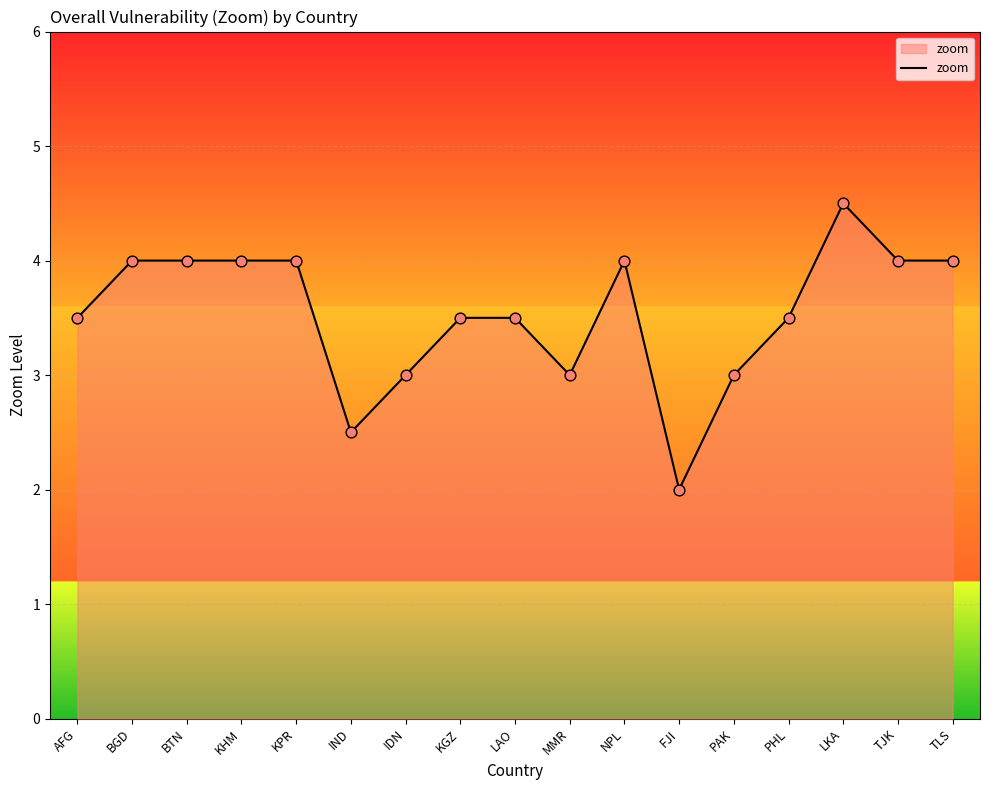

What is the change in value from NPL to FJI?

-2.0